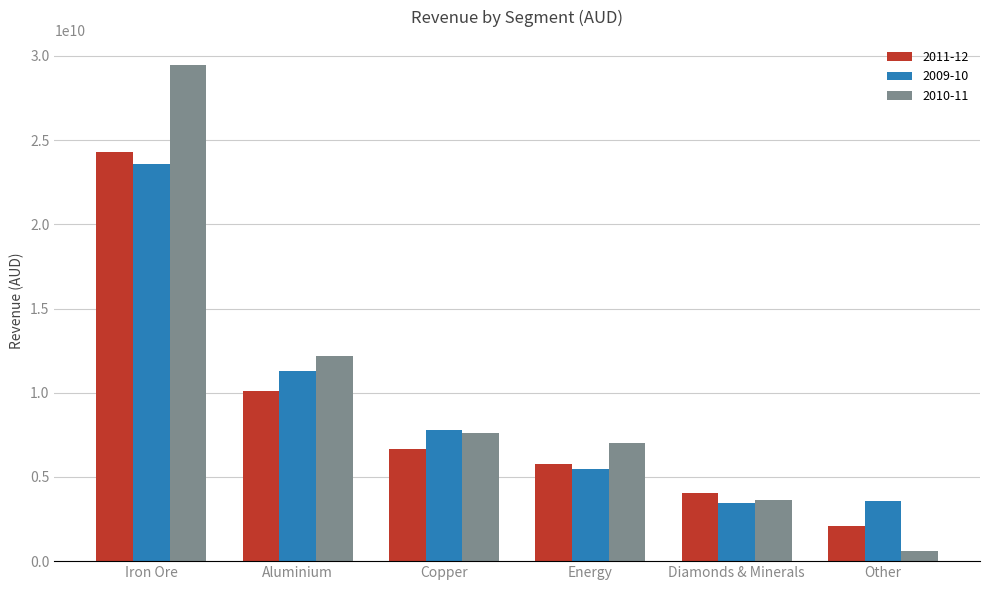

At how many categories does at least one series exceed 26333991922?

1